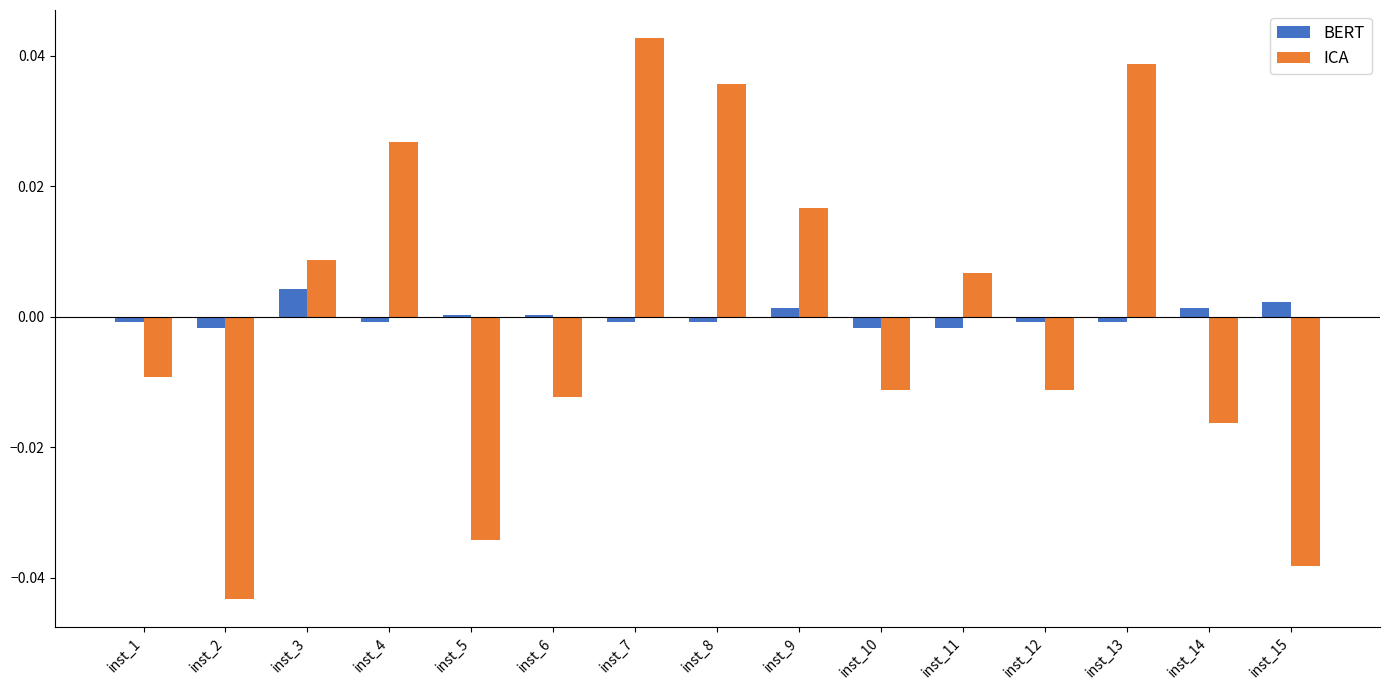

At which label does ICA reach its peak?

inst_7